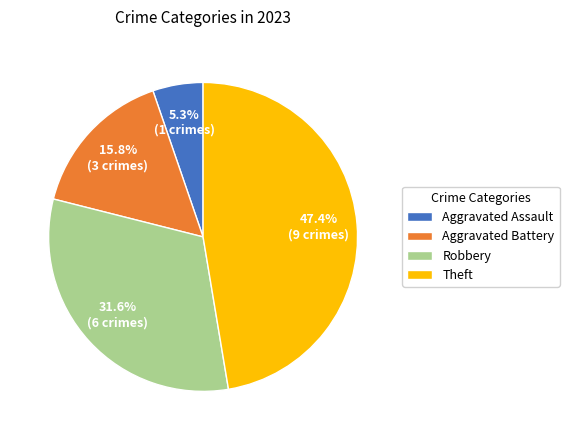

How many slices are in this pie chart?

4